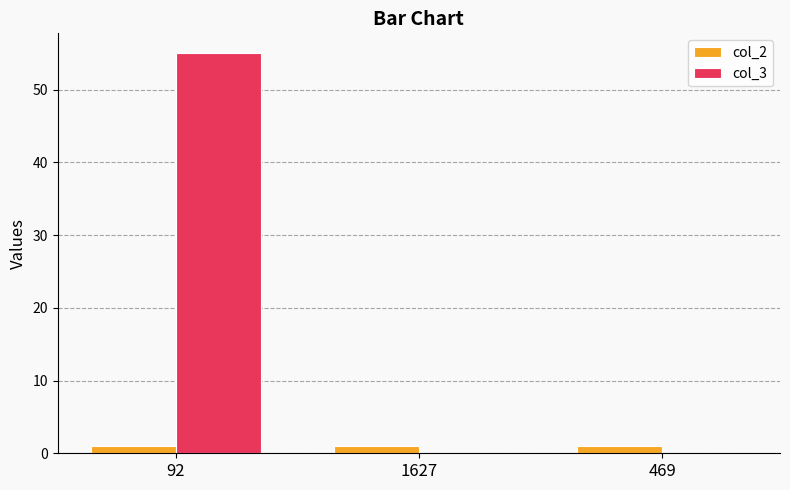

What is the spread (max minus min) of values at 92?

54